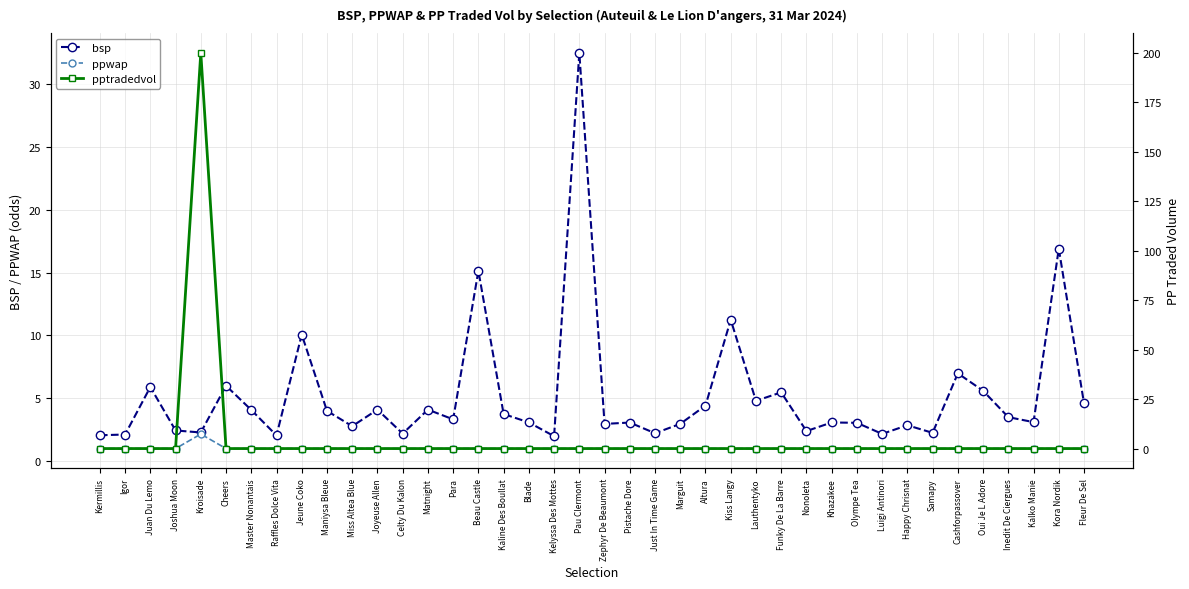

Rank the series at Funky De La Barre from highest to lowest value.

bsp, ppwap, pptradedvol